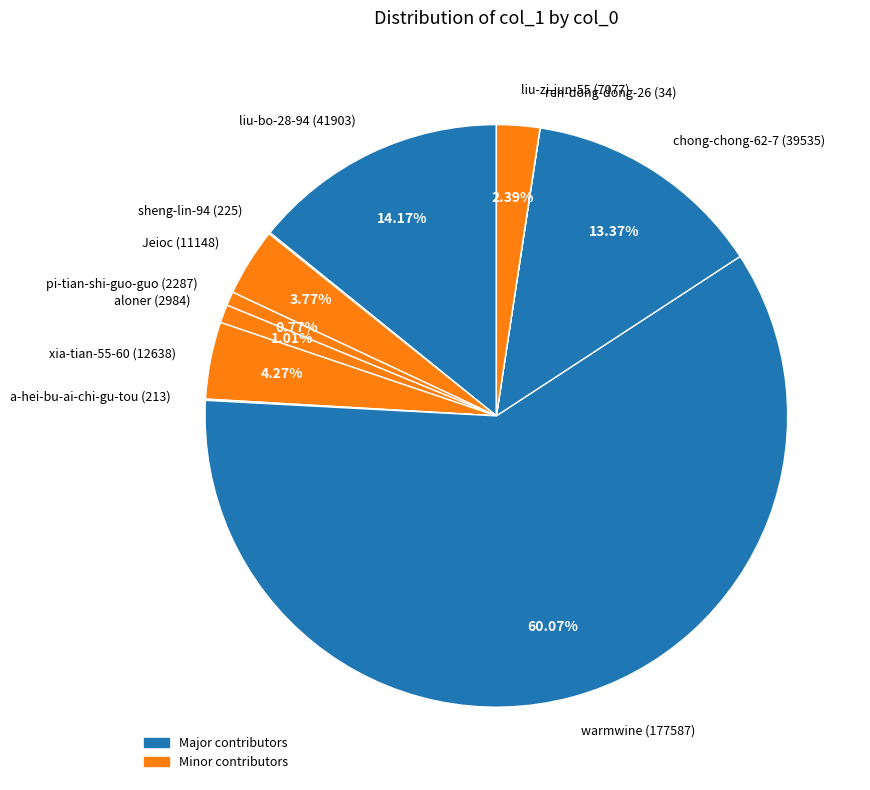

To the nearest percent, what portion does liu-bo-28-94 represent?

14%